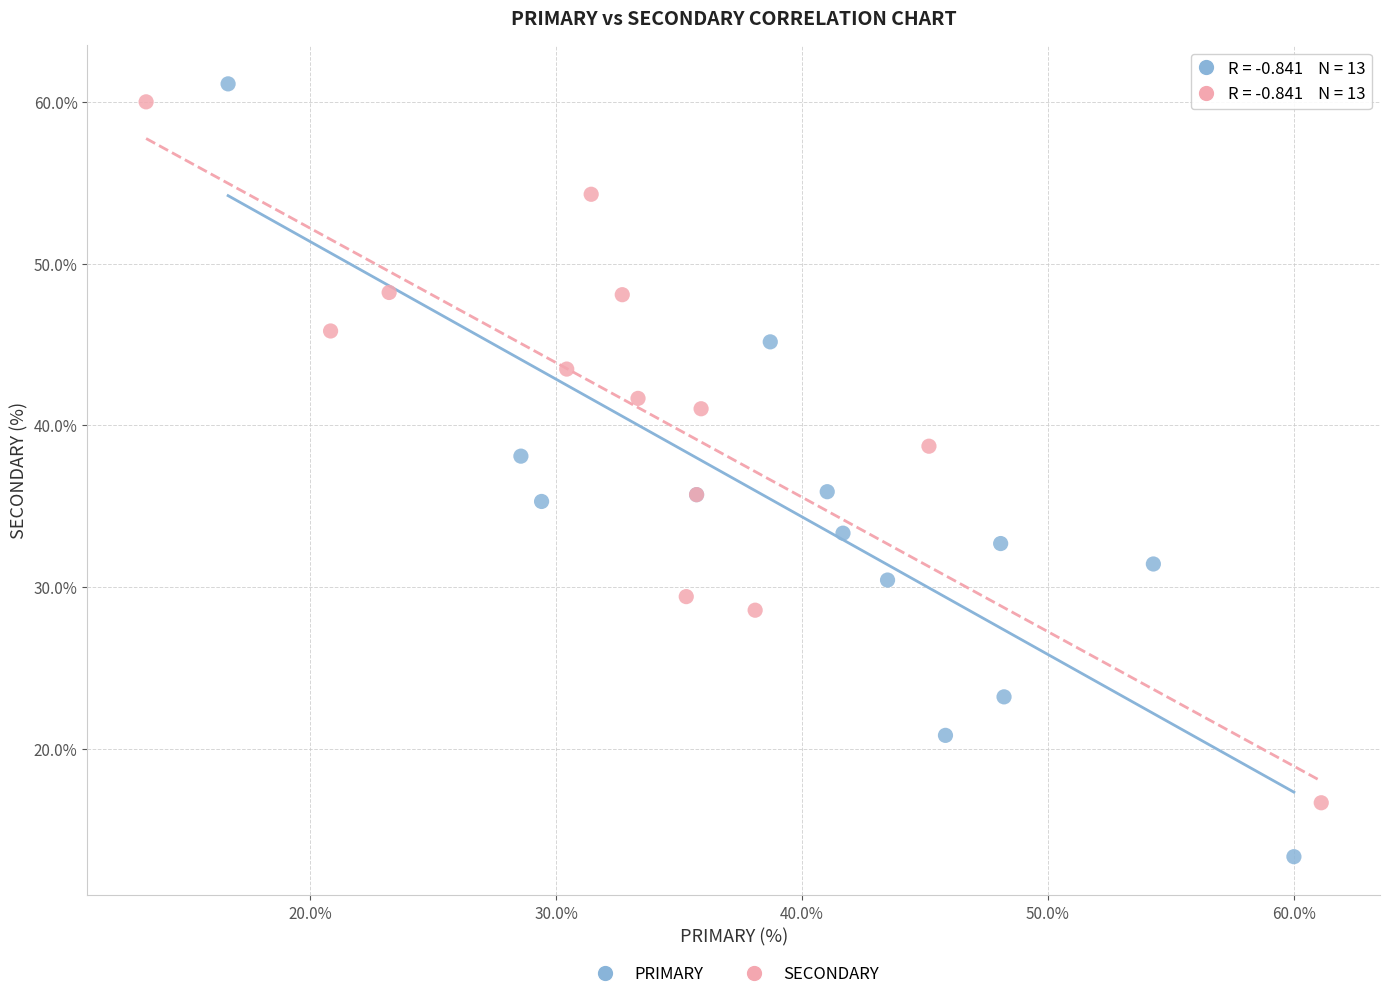

What are all the series names shown in the legend?

PRIMARY, SECONDARY